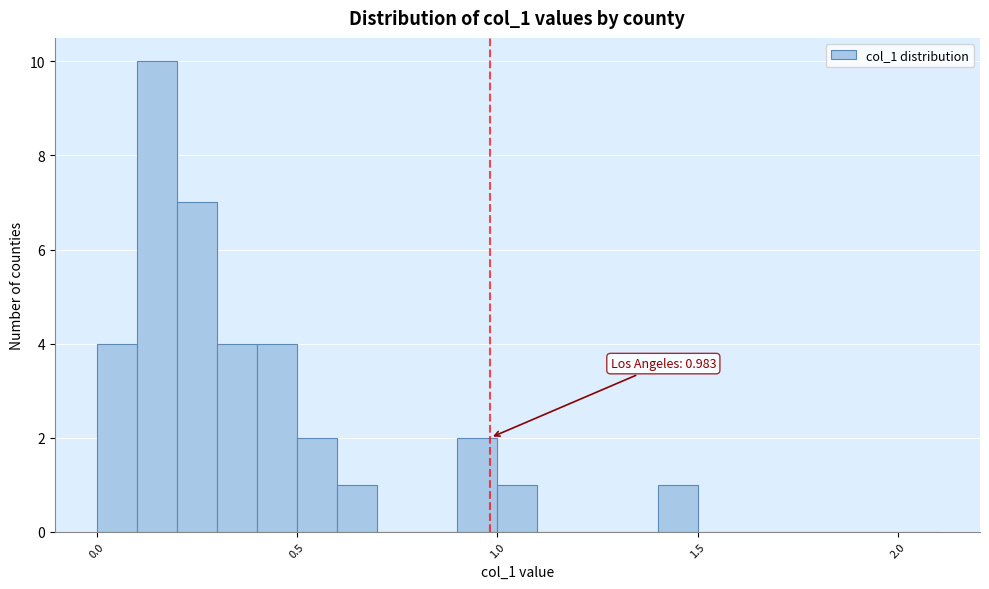

Read against the x-axis, roughly where is the centre of the tallest bar?

0.15